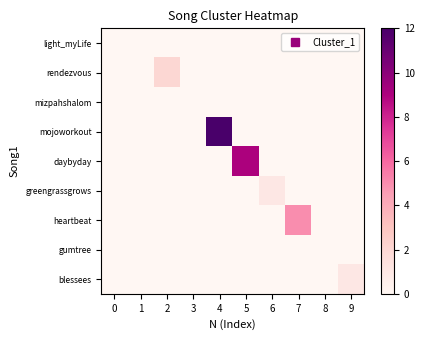

Reading left to right, list all the values displayed in this chart.

light_myLife: 0=0	1=0	2=0	3=0	4=0	5=0	6=0	7=0	8=0	9=0
rendezvous: 0=0	1=0	2=2	3=0	4=0	5=0	6=0	7=0	8=0	9=0
mizpahshalom: 0=0	1=0	2=0	3=0	4=0	5=0	6=0	7=0	8=0	9=0
mojoworkout: 0=0	1=0	2=0	3=0	4=12	5=0	6=0	7=0	8=0	9=0
daybyday: 0=0	1=0	2=0	3=0	4=0	5=9	6=0	7=0	8=0	9=0
greengrassgrows: 0=0	1=0	2=0	3=0	4=0	5=0	6=1	7=0	8=0	9=0
heartbeat: 0=0	1=0	2=0	3=0	4=0	5=0	6=0	7=5	8=0	9=0
gumtree: 0=0	1=0	2=0	3=0	4=0	5=0	6=0	7=0	8=0	9=0
blessees: 0=0	1=0	2=0	3=0	4=0	5=0	6=0	7=0	8=0	9=1